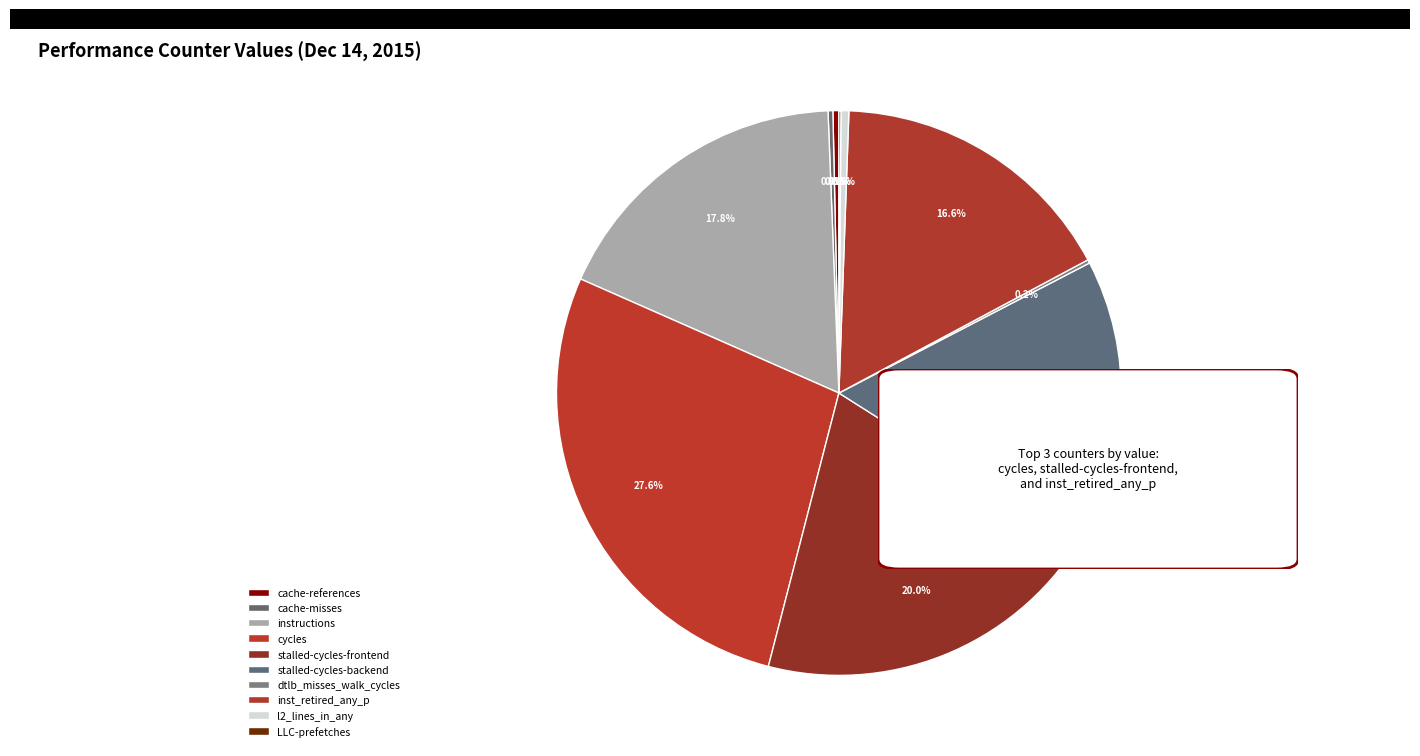

Which category has the smallest portion of the pie?

LLC-prefetches